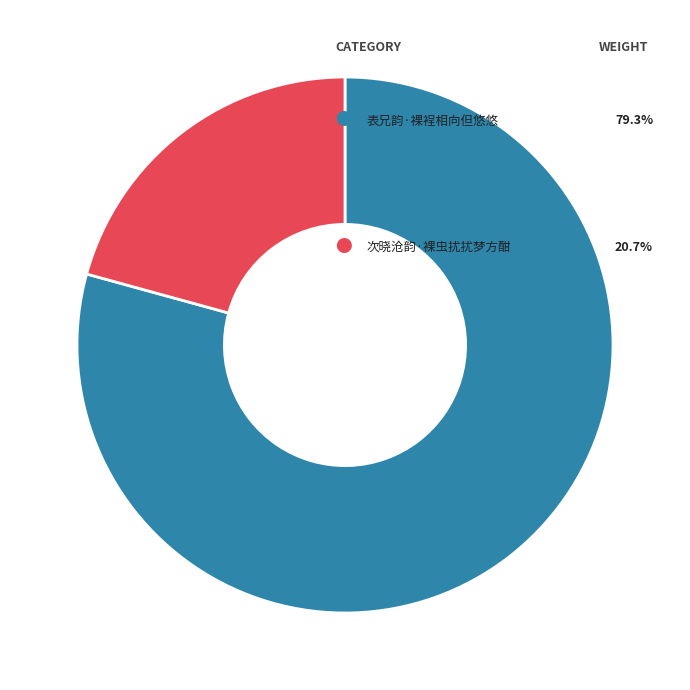

Does any single category account for the majority?

Yes